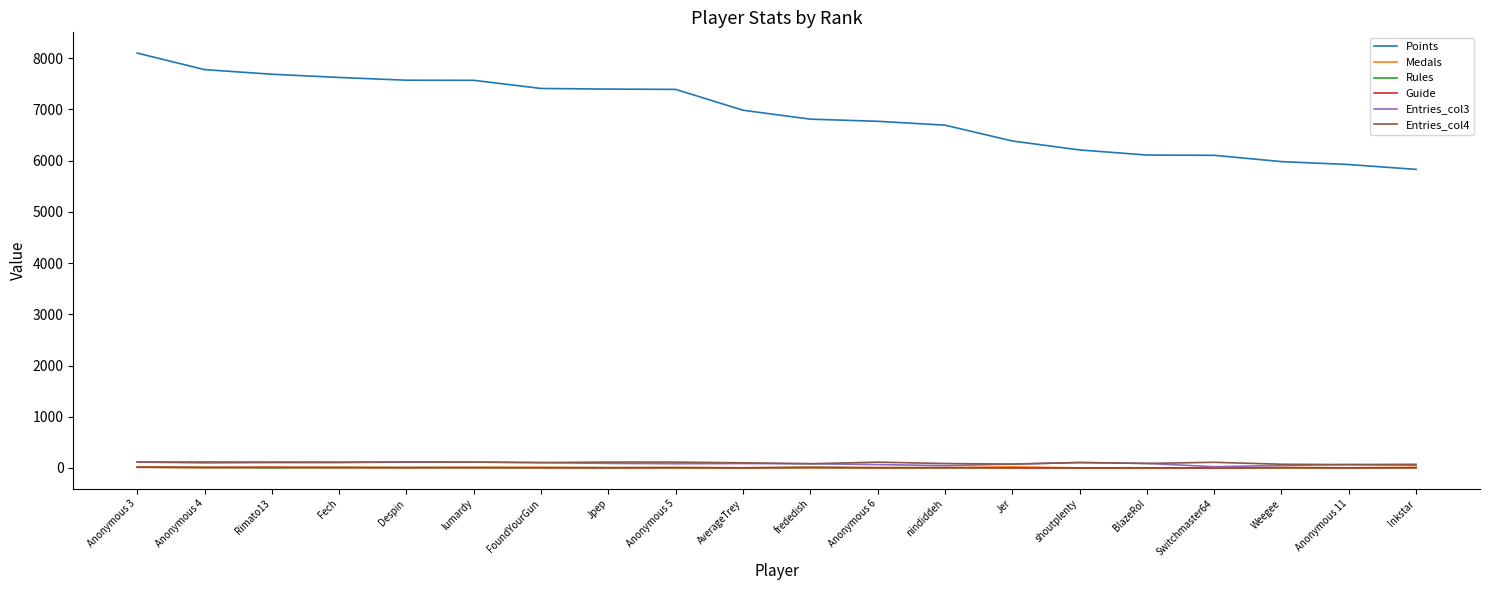

What is the highest value of the Rules series?

14